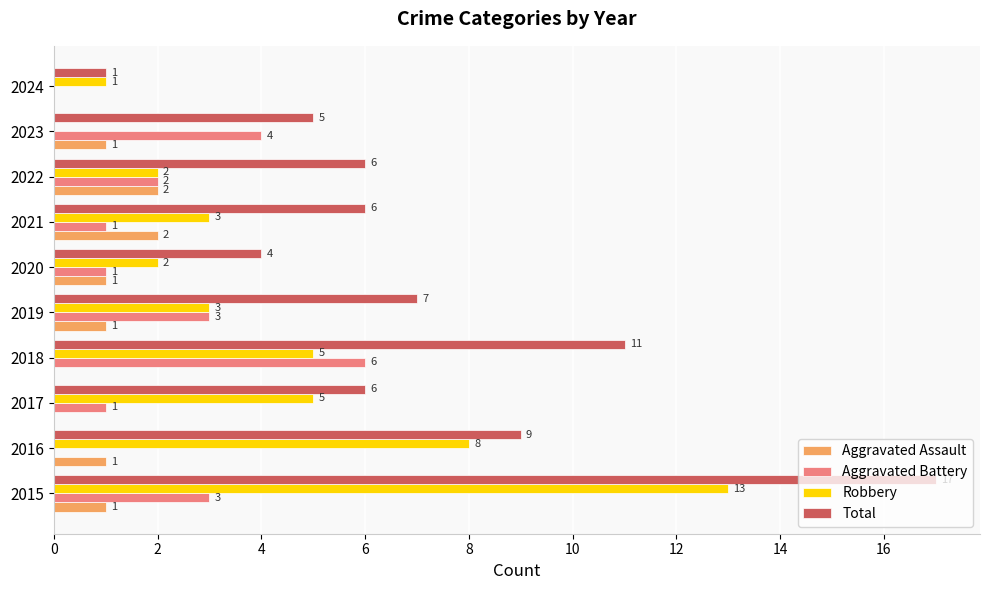

Where is Total nearest to the value 9?

2016